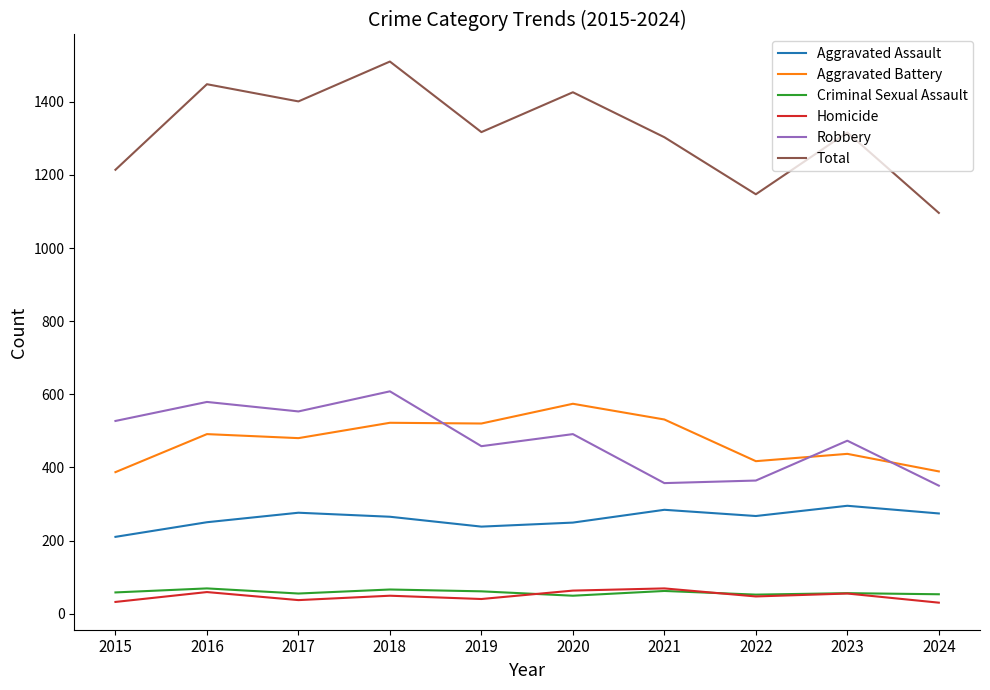

What is the difference between the highest and lowest values at 2018?

1461